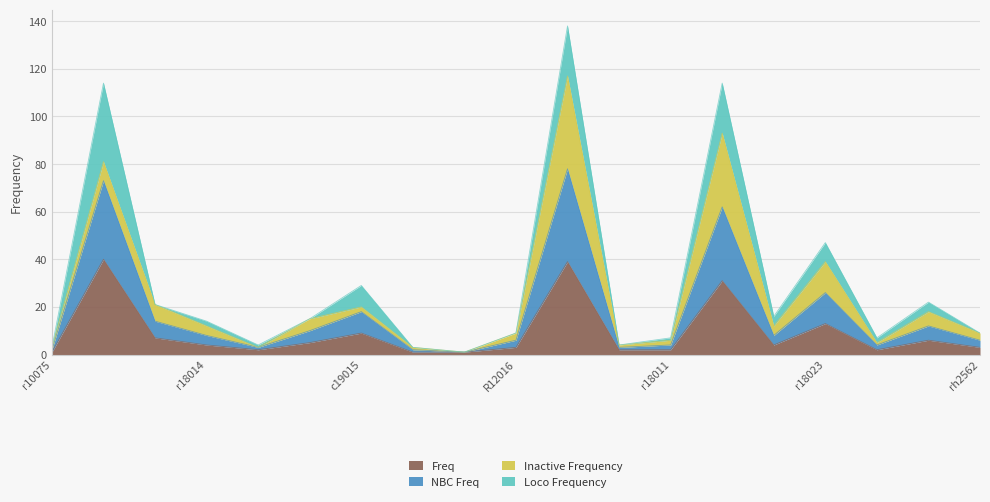

Count the number of categories in the chart.

19